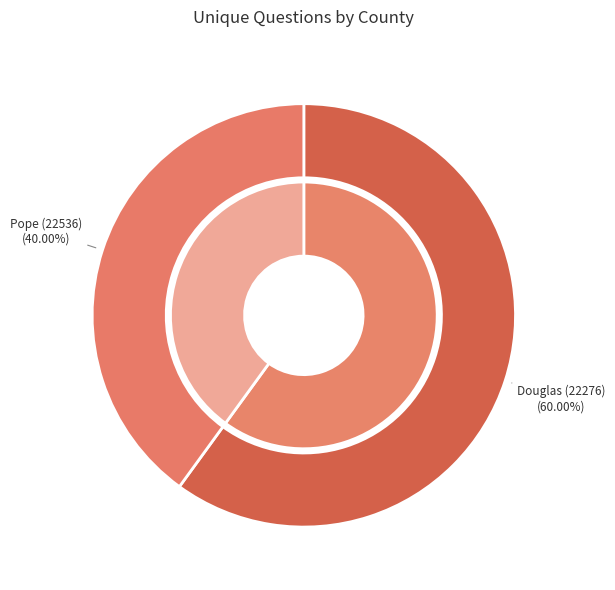

Is it true that Douglas (22276) is 60% of the pie?

True